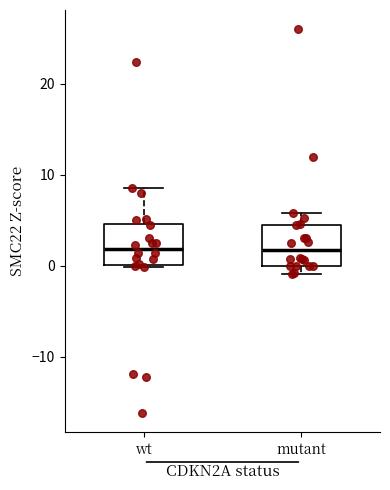

Where is the upper edge of the box for mutant on the y-axis? The values are not printed on the chart, so give them approximately, as read against the axis.

4